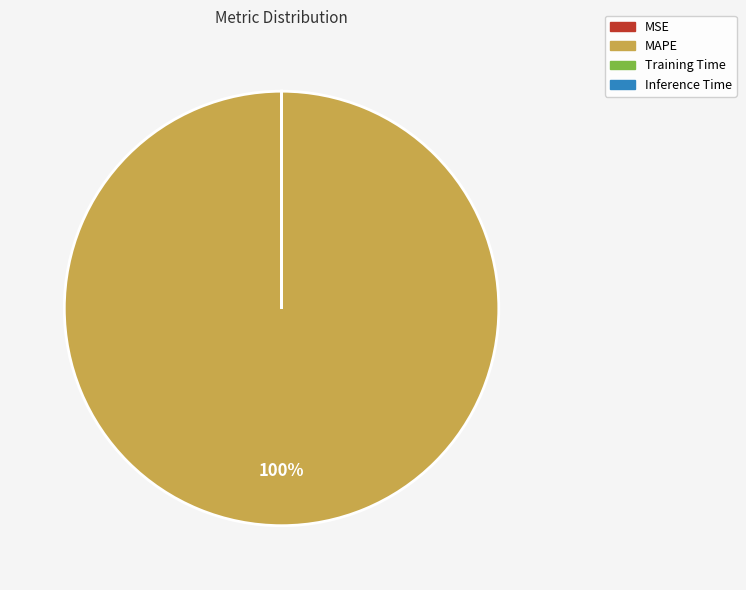

Which slice represents more than half of the pie?

MAPE